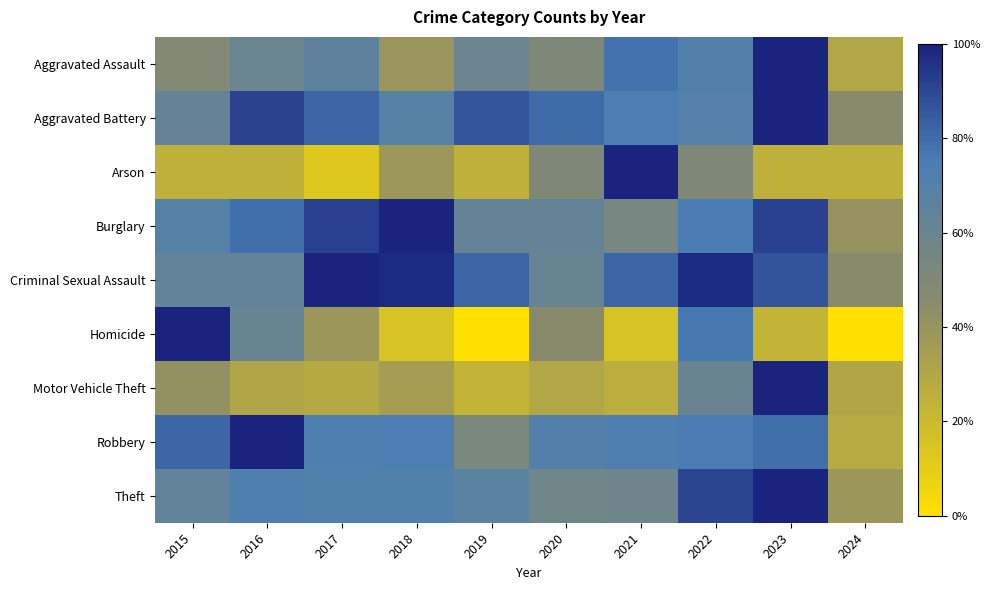

Reading right to left, what are all the values shown in this chart?

Aggravated Assault: 2024=0.3	2023=1.0	2022=0.7	2021=0.8	2020=0.5	2019=0.6	2018=0.4	2017=0.7	2016=0.6	2015=0.5
Aggravated Battery: 2024=0.5	2023=1.0	2022=0.7	2021=0.7	2020=0.8	2019=0.9	2018=0.7	2017=0.8	2016=0.9	2015=0.6
Arson: 2024=0.2	2023=0.2	2022=0.5	2021=1.0	2020=0.5	2019=0.2	2018=0.4	2017=0.1	2016=0.2	2015=0.2
Burglary: 2024=0.4	2023=0.9	2022=0.8	2021=0.5	2020=0.6	2019=0.6	2018=1.0	2017=0.9	2016=0.8	2015=0.7
Criminal Sexual Assault: 2024=0.5	2023=0.9	2022=1.0	2021=0.8	2020=0.6	2019=0.8	2018=1.0	2017=1.0	2016=0.6	2015=0.6
Homicide: 2024=0.0	2023=0.2	2022=0.8	2021=0.2	2020=0.5	2019=0.0	2018=0.2	2017=0.4	2016=0.6	2015=1.0
Motor Vehicle Theft: 2024=0.3	2023=1.0	2022=0.6	2021=0.3	2020=0.3	2019=0.2	2018=0.3	2017=0.3	2016=0.3	2015=0.4
Robbery: 2024=0.3	2023=0.8	2022=0.8	2021=0.7	2020=0.7	2019=0.5	2018=0.7	2017=0.7	2016=1.0	2015=0.8
Theft: 2024=0.4	2023=1.0	2022=0.9	2021=0.6	2020=0.6	2019=0.7	2018=0.7	2017=0.7	2016=0.7	2015=0.6